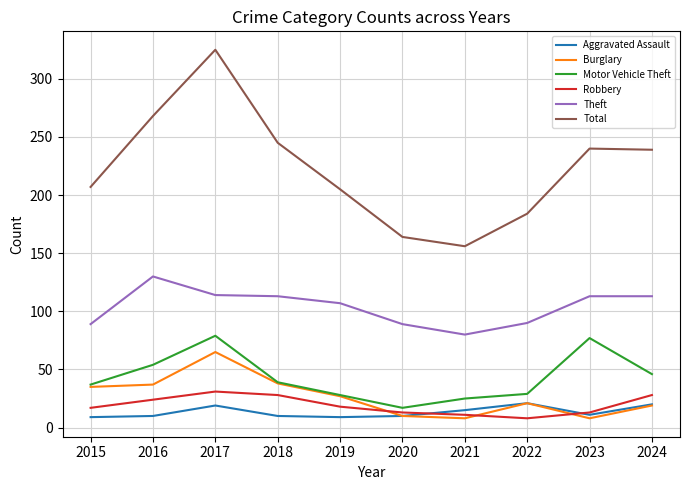

Count the number of categories in the chart.

10